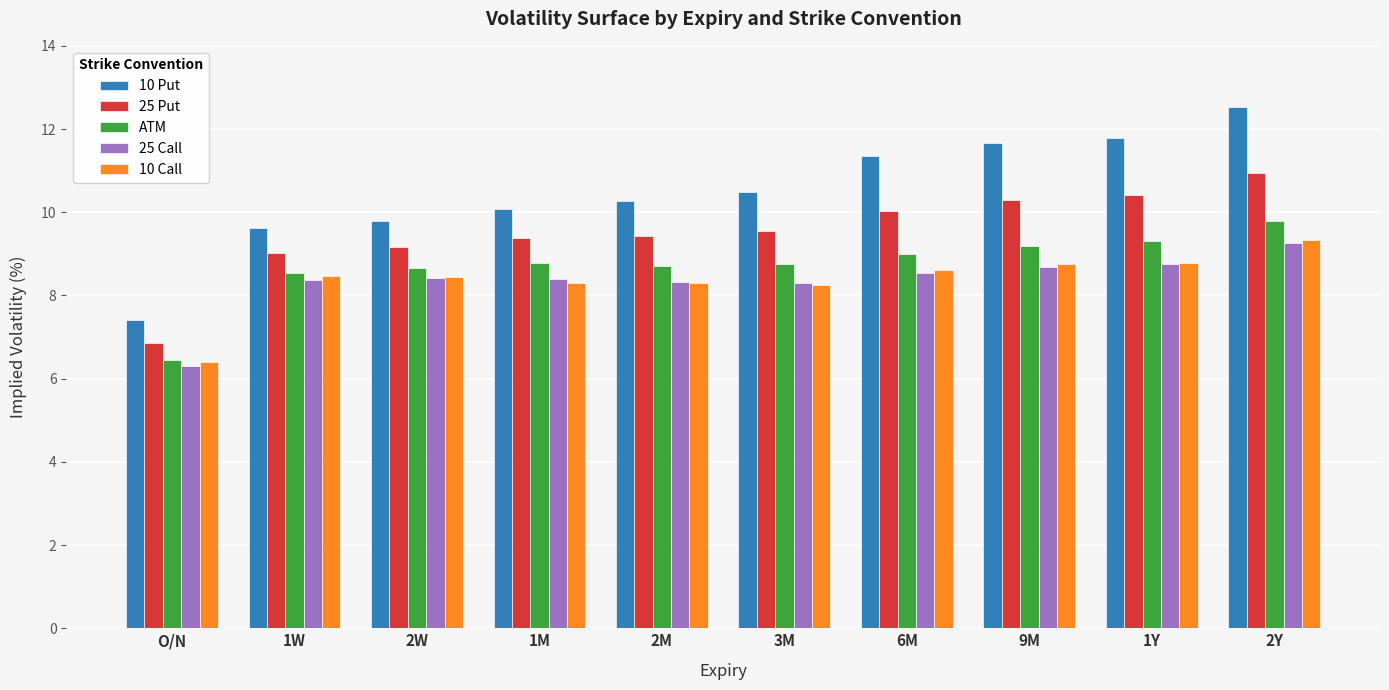

Does the chart contain any negative values?

No